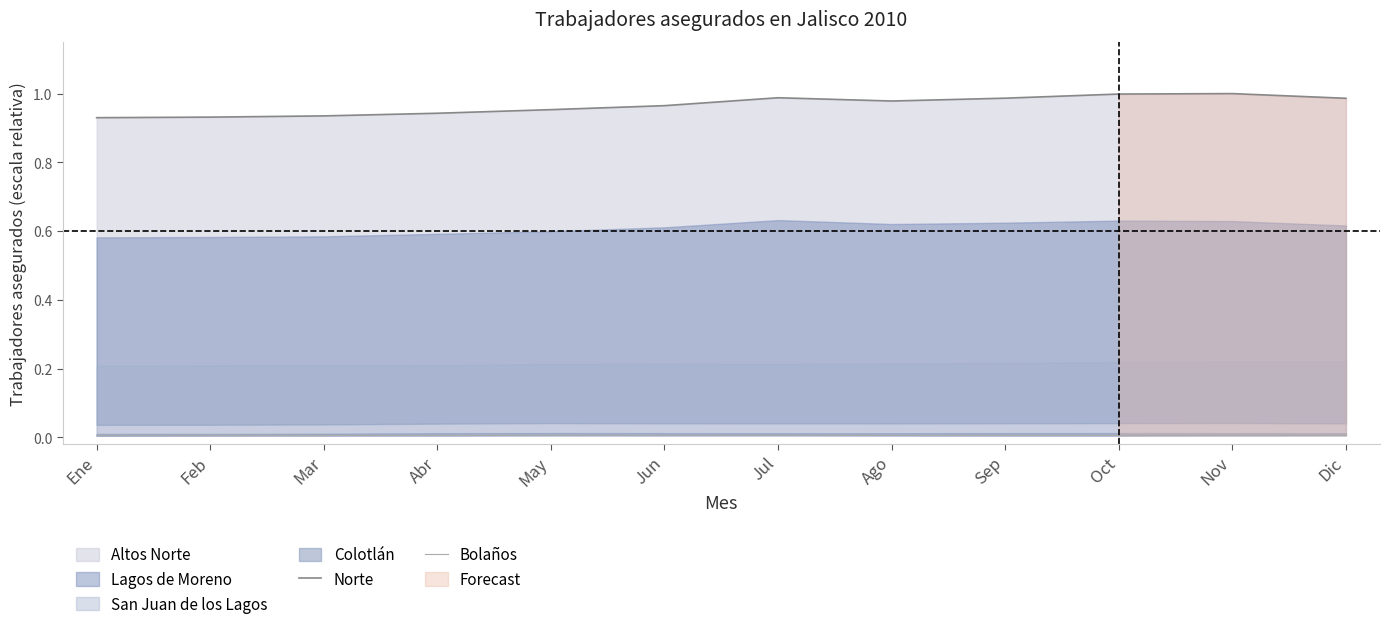

What is the spread (max minus min) of values at Dic?

1.0